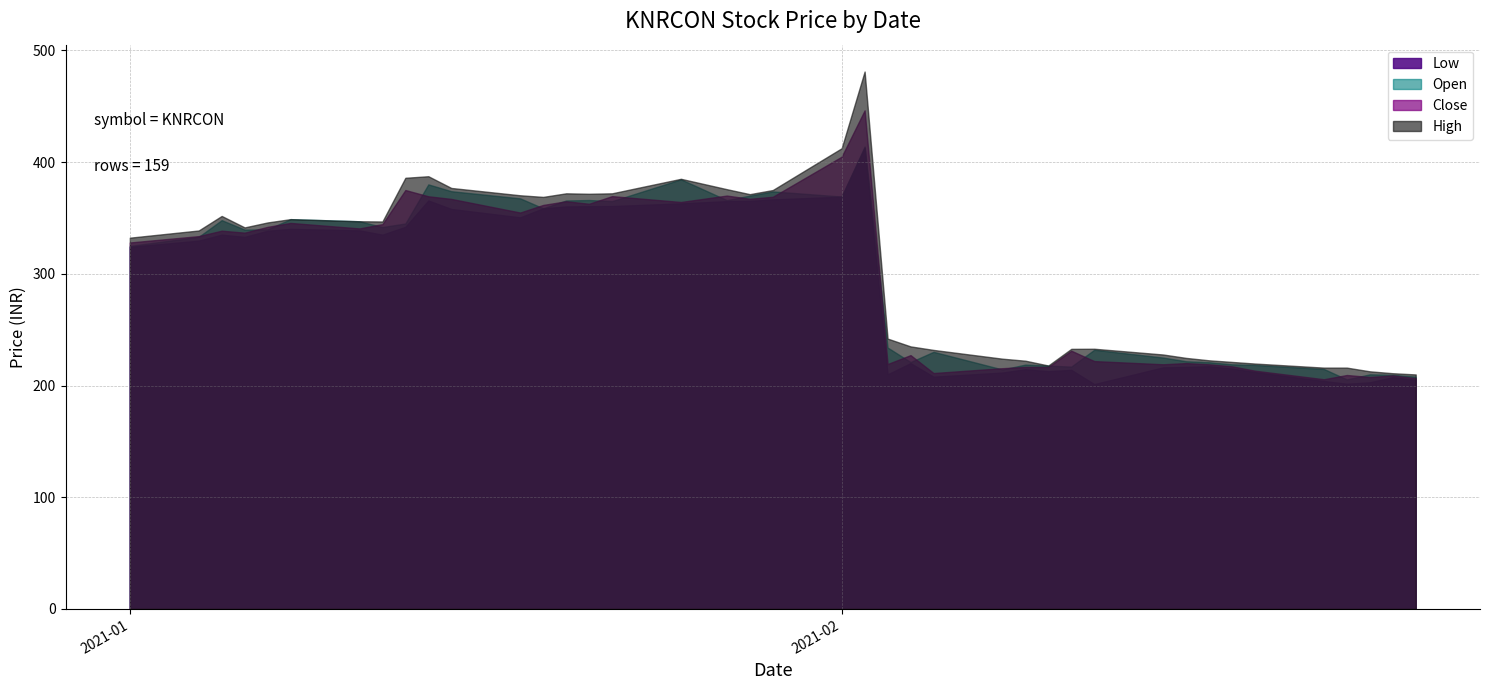

At which category does Open reach its first local valley?

2021-01-06